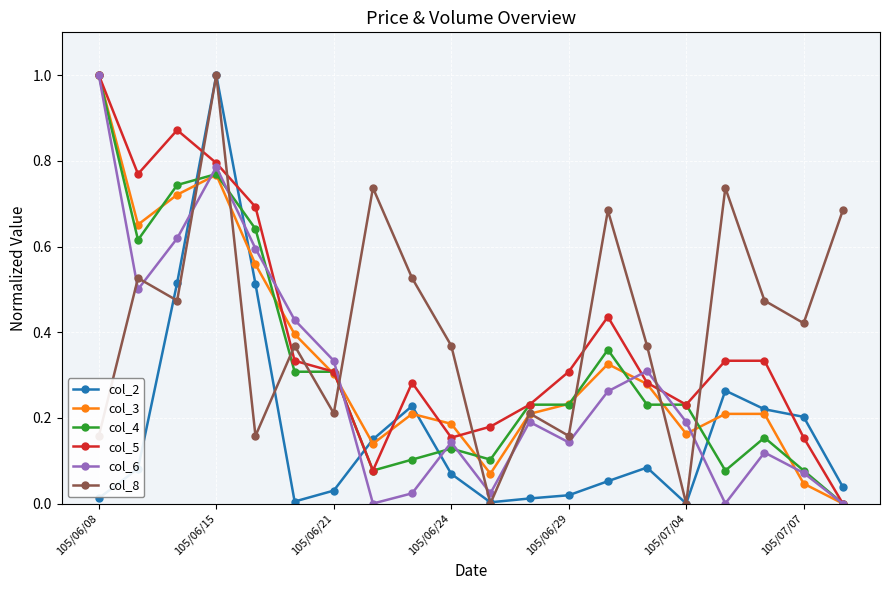

What is the value of the col_4 point at the 1st from the left?

1.0